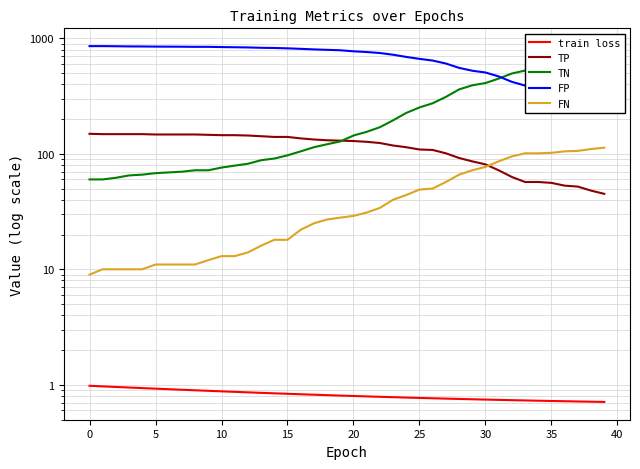

What is the greatest value displayed?

856.0